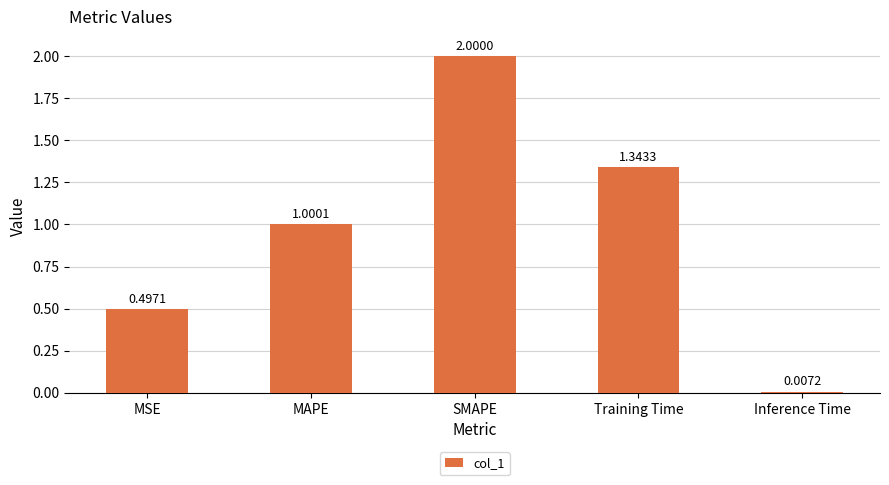

What is the approximate value at SMAPE?

2.0